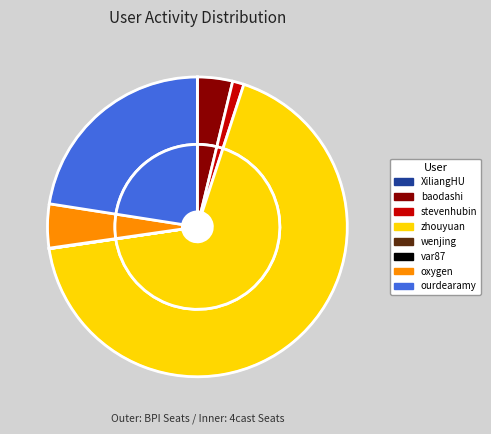

To the nearest percent, what is the difference between the XiliangHU and stevenhubin slice percentages?

1%